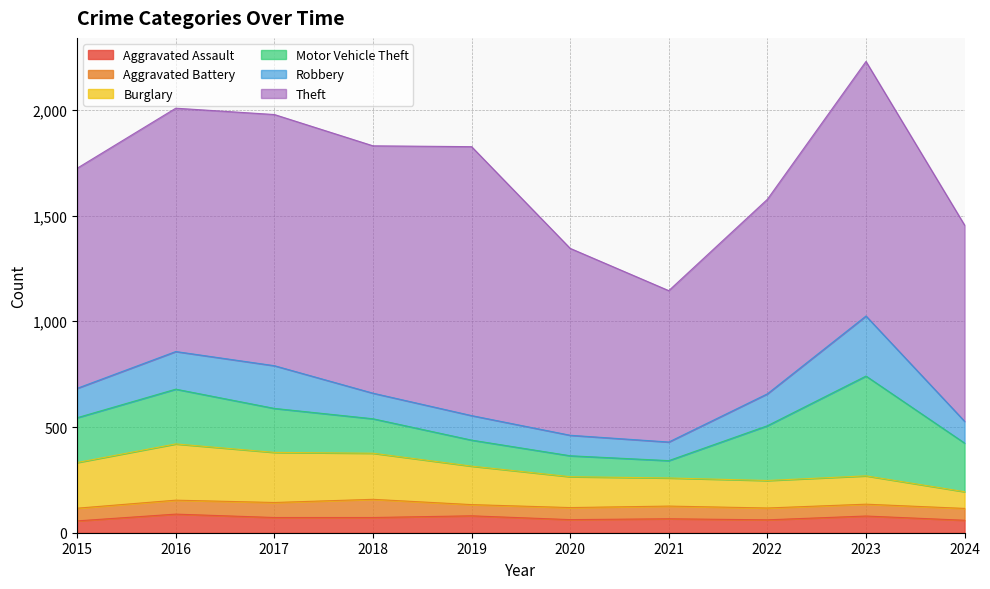

At which category does Aggravated Battery reach its first local peak?

2018